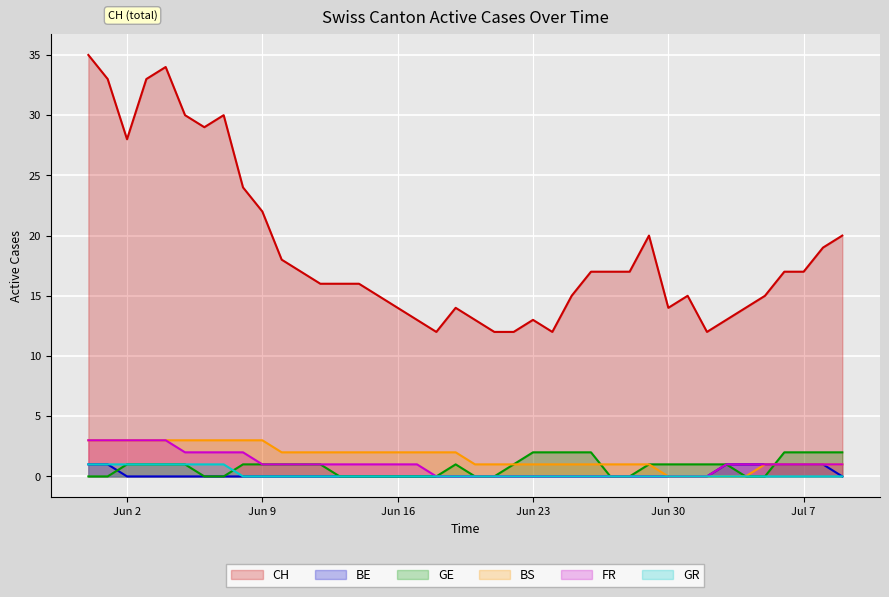

Between 2020-07-02 and 2020-06-03, which is larger?

2020-06-03